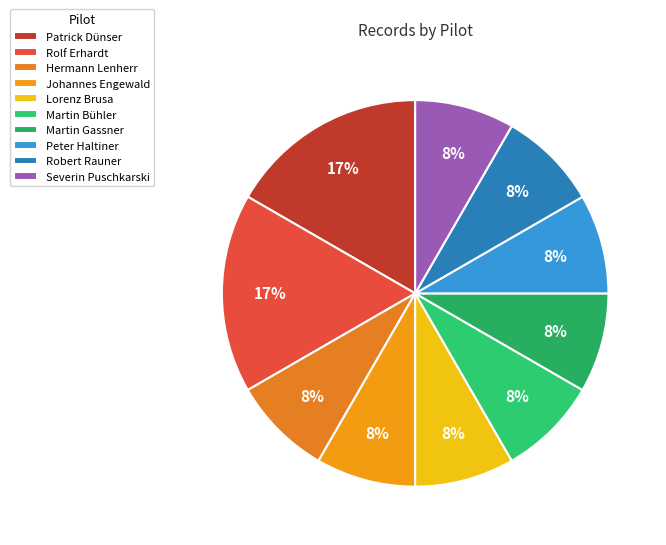

To the nearest percent, what is the combined percentage of Robert Rauner and Martin Bühler?

17%